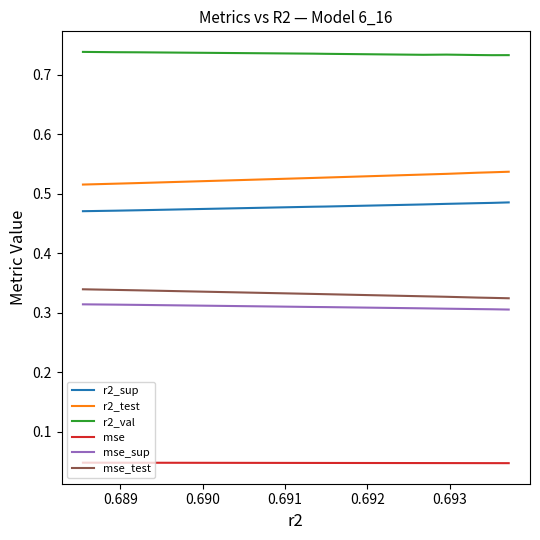

True or false: mse_sup and r2_test intersect in this chart.

False